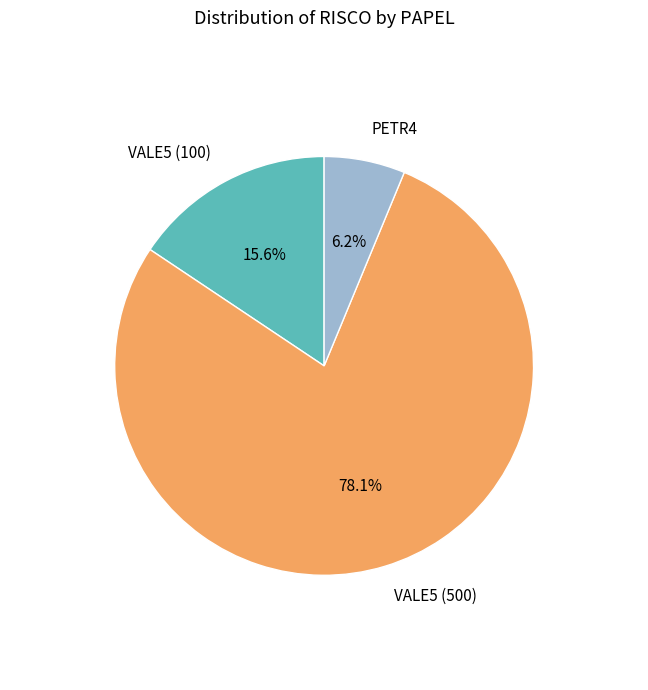

Count the number of slices in the pie.

3